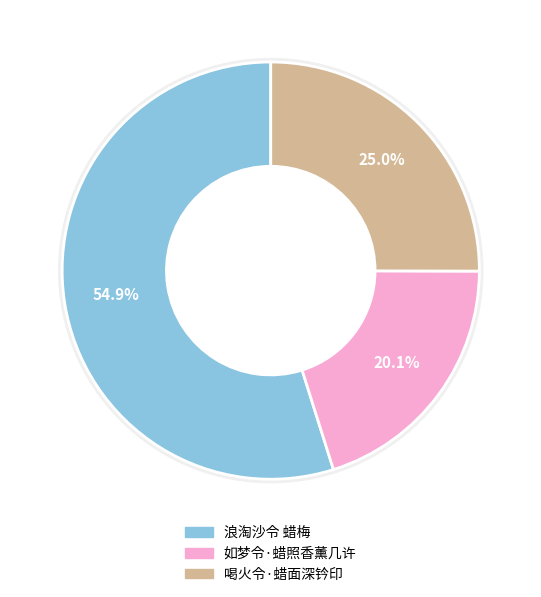

How many slices are in this pie chart?

3